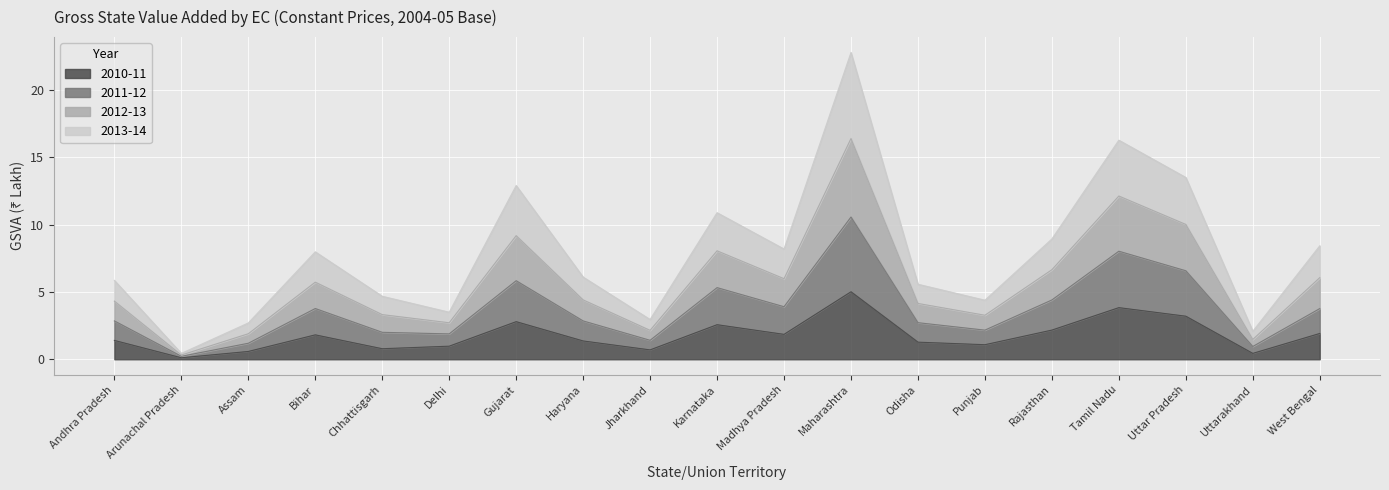

What is the smallest value displayed?

0.1